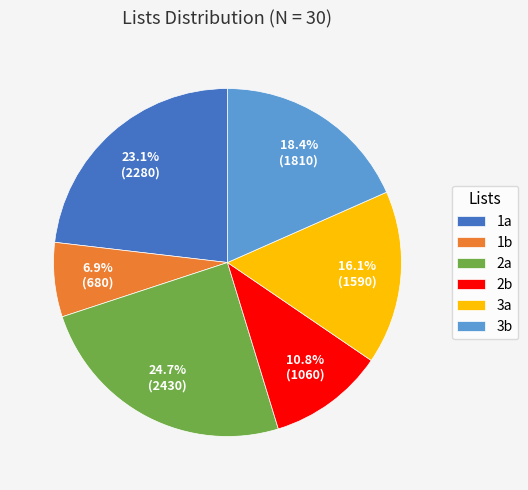

To the nearest percent, what percentage of the pie is 2b?

11%